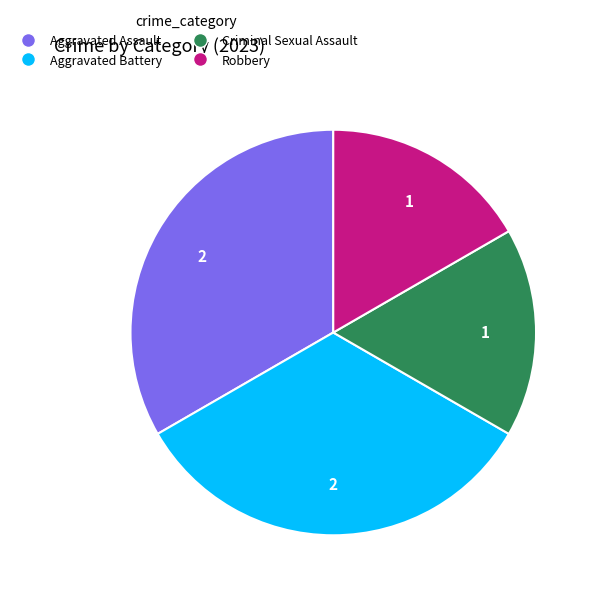

True or false: Aggravated Assault accounts for 33% of the total.

True